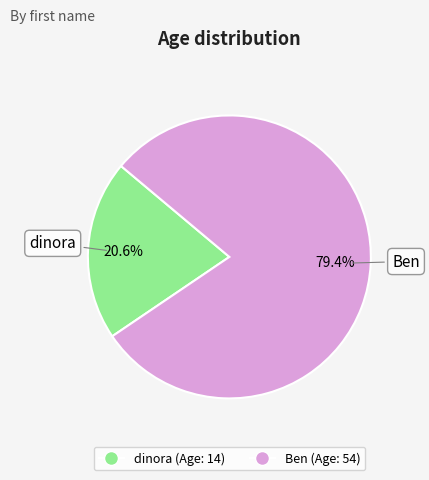

What is the largest slice in the pie chart?

Ben